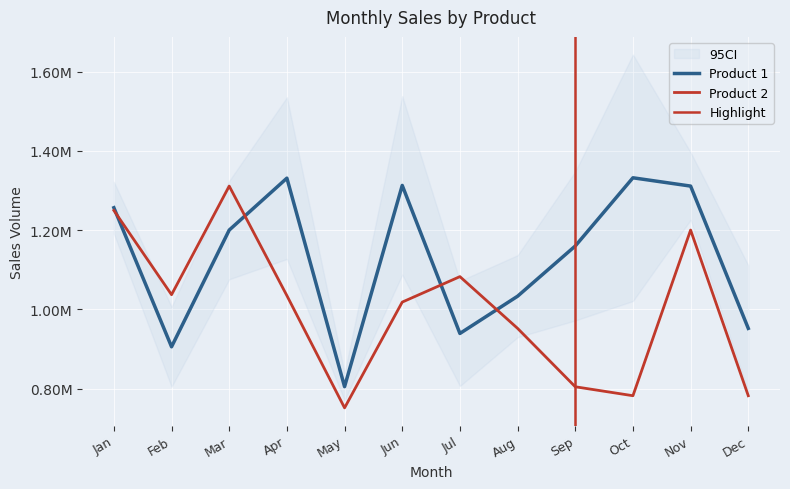

After their last crossing, which series has the higher values: Product 2 or Product 1?

Product 1